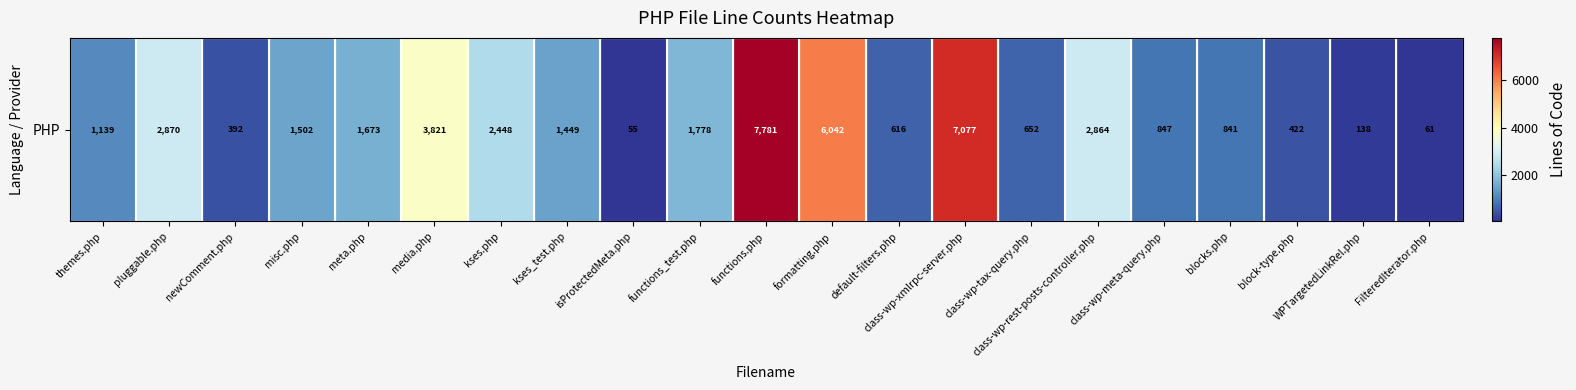

How many data points are above 1449?

10